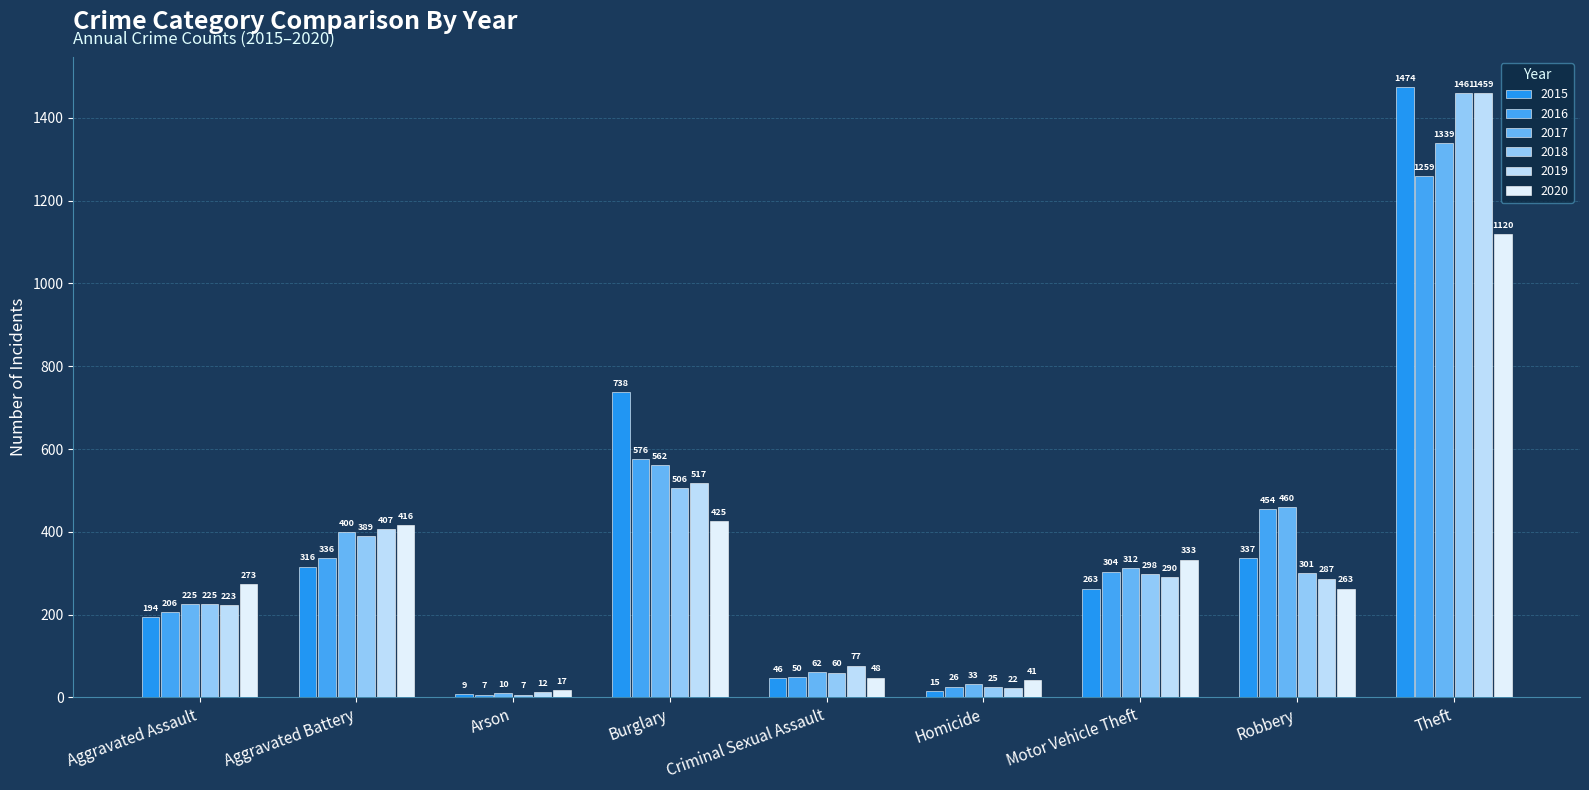

What is the average value of the 2017 series?

378